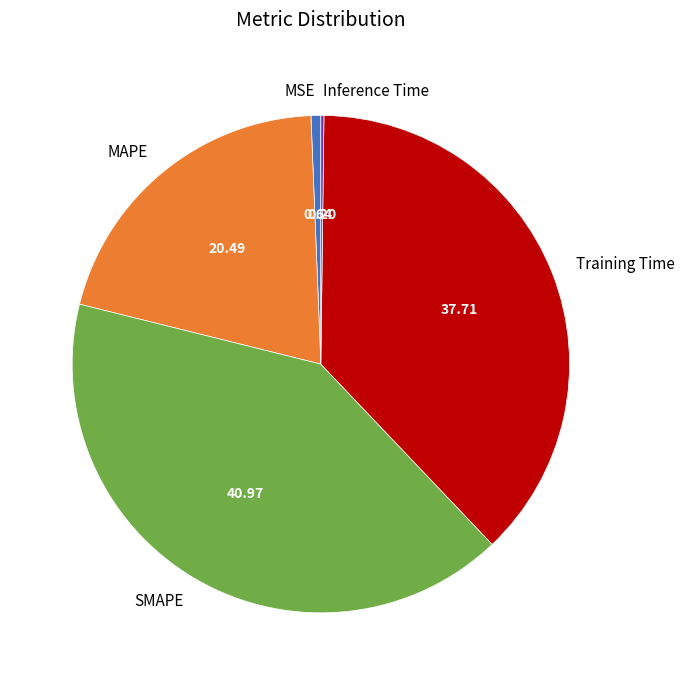

The SMAPE slice represents 41% of the pie. True or false?

True